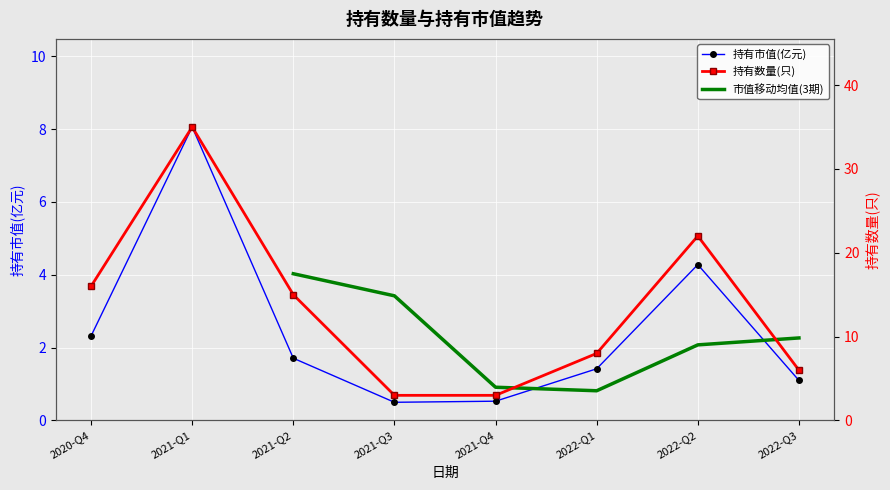

What is the difference between the highest and lowest values at 2021-Q4?

2.5